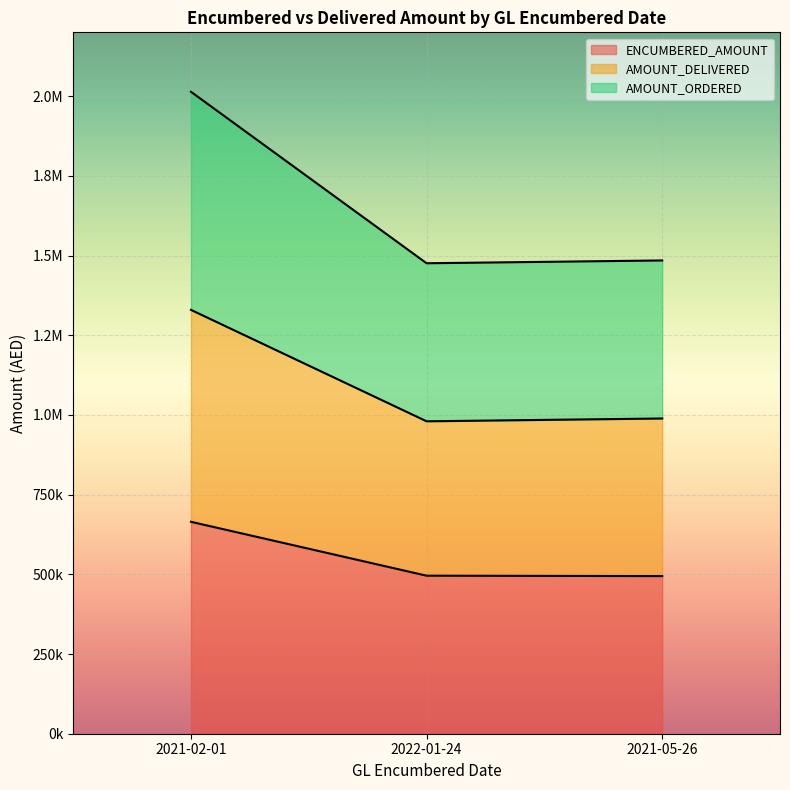

At which label does AMOUNT_DELIVERED reach its peak?

2021-02-01